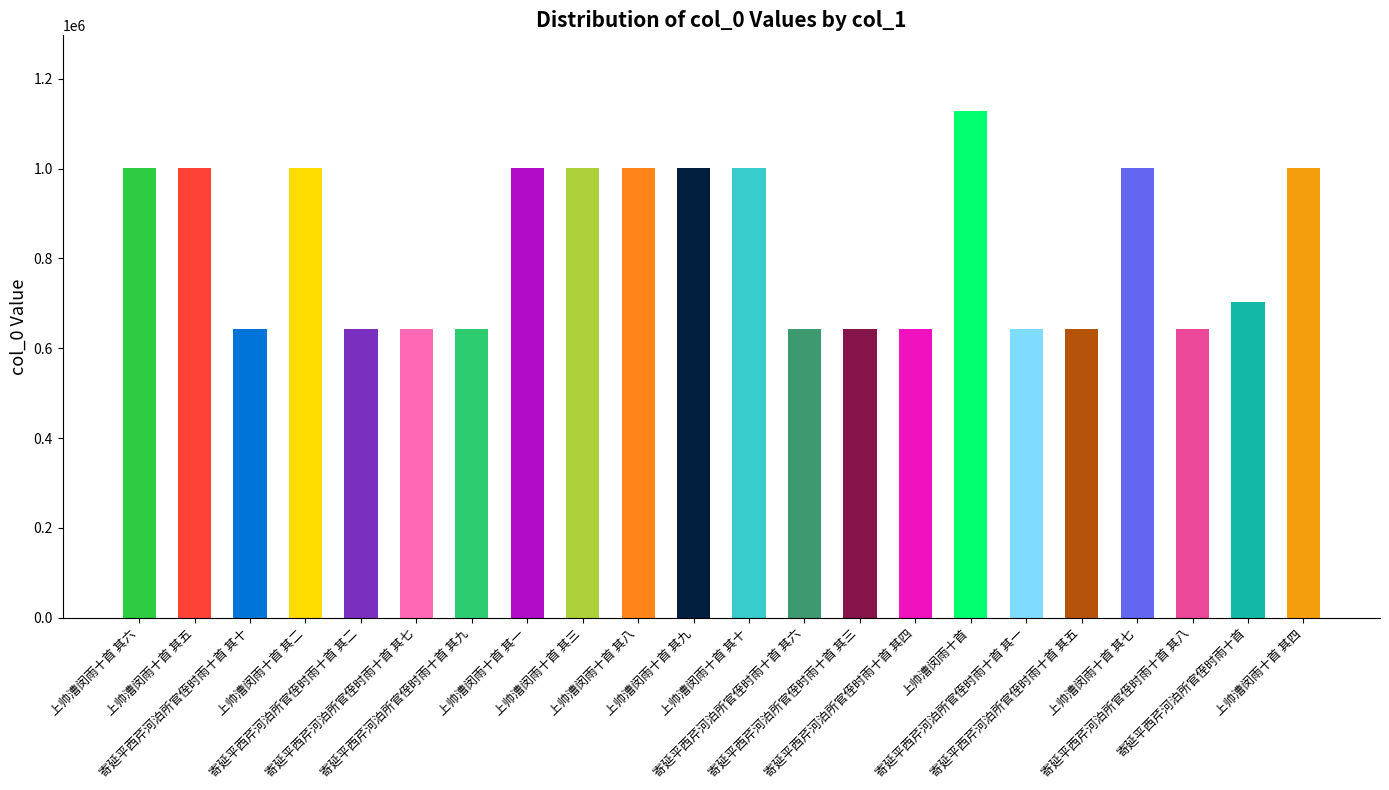

What is the sum of all values?

18254832